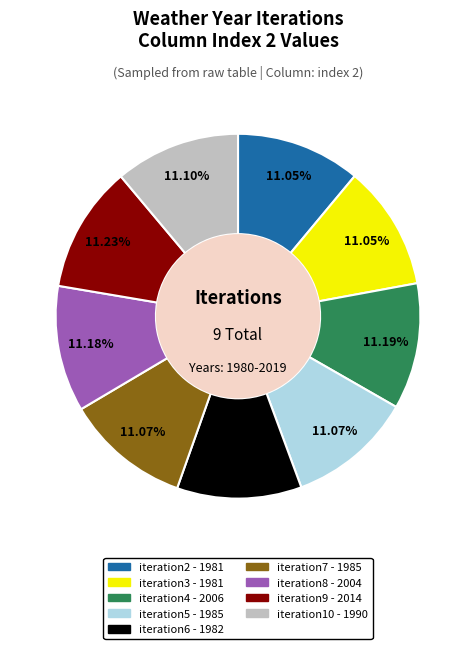

How many slices are in this pie chart?

9